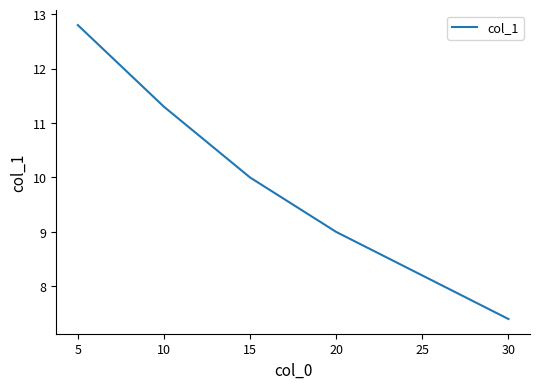

List the labels in order of value, smallest first.

30, 25, 20, 15, 10, 5